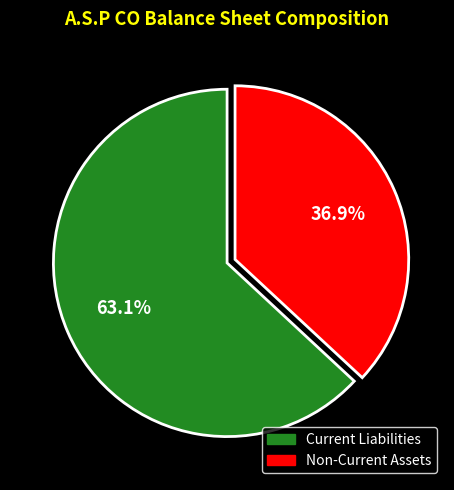

What is the majority slice?

Current Liabilities